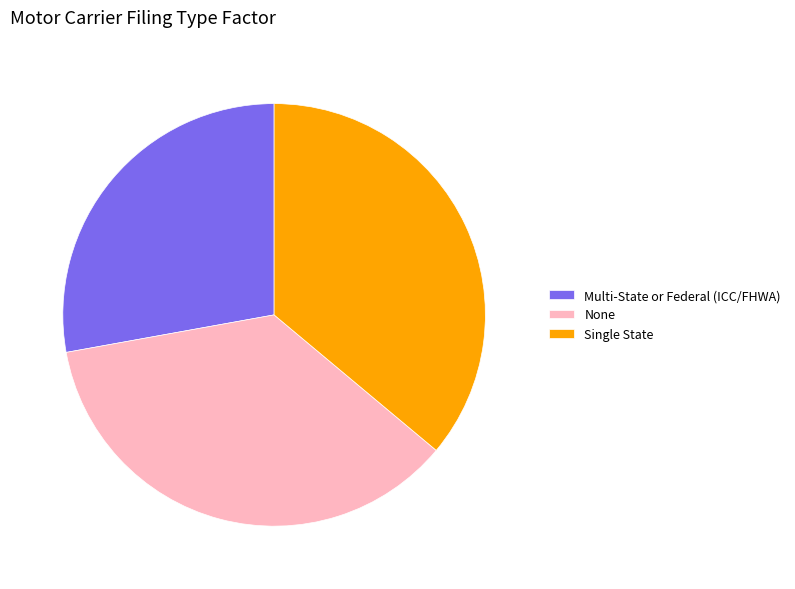

Combined, do Multi-State or Federal (ICC/FHWA) and Single State account for over 50%?

Yes